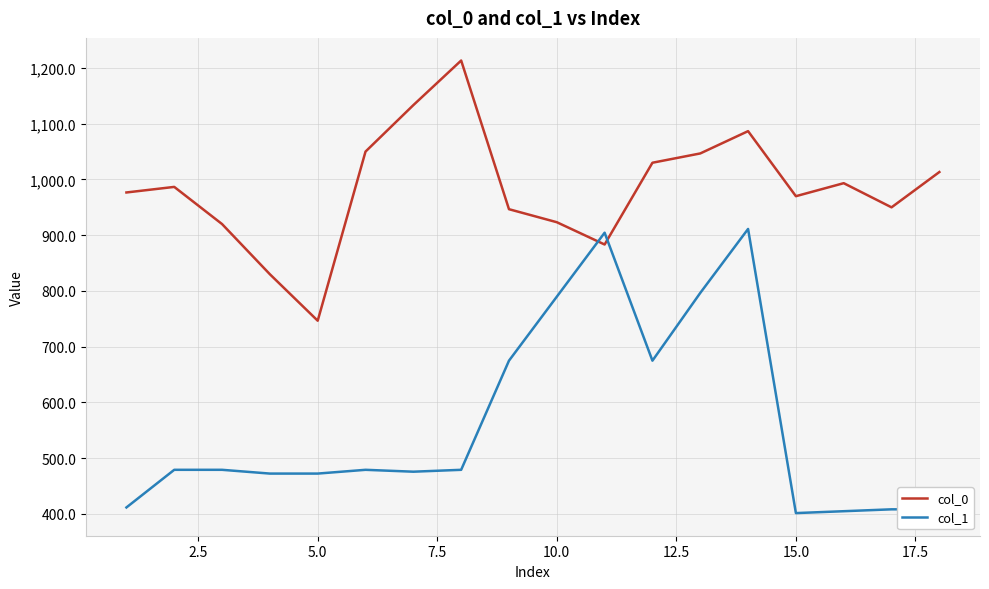

What is the highest value of the col_0 series?

1213.3